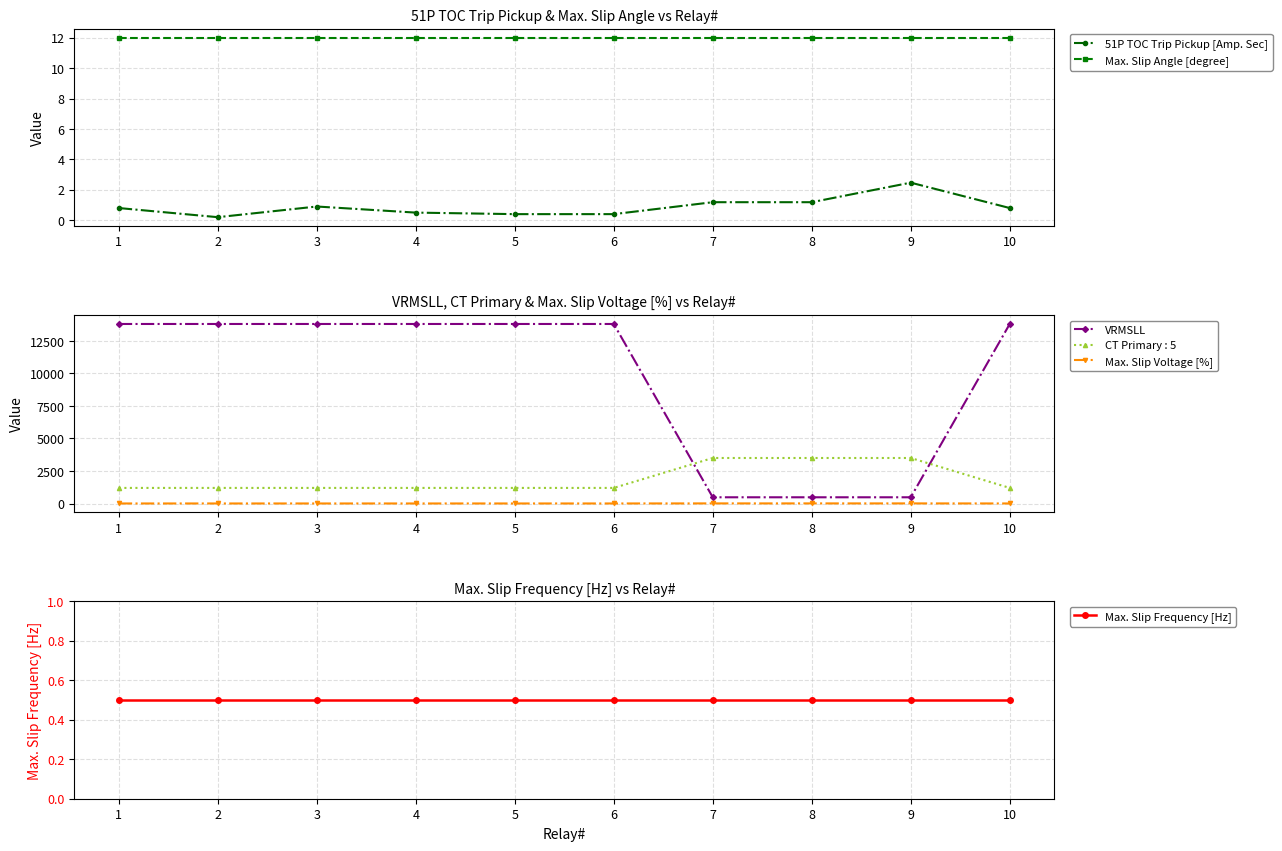

Which label corresponds to the largest value in the chart?

1